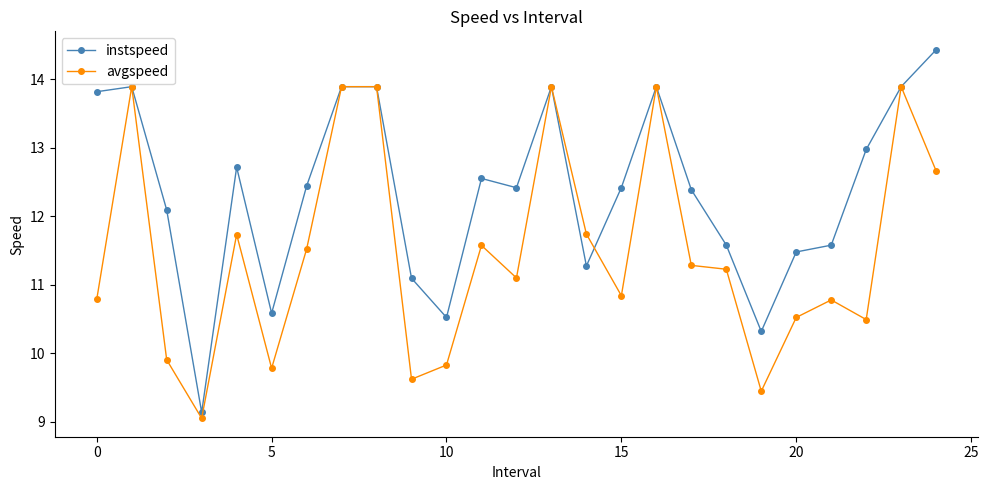

Which series has the widest spread of values?

instspeed